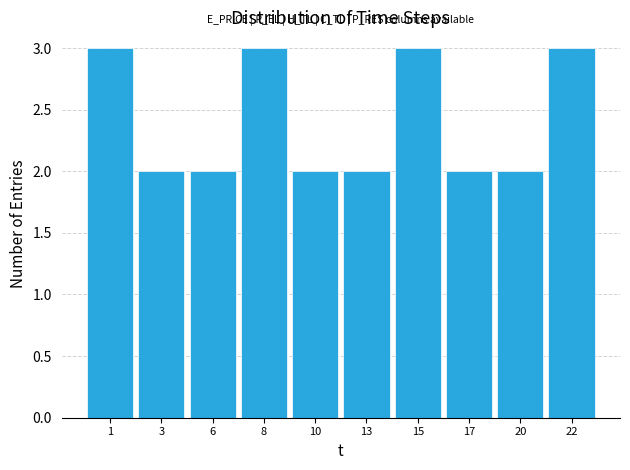

Reading left to right, transcribe all the data shown in this chart.

1=3	3=2	6=2	8=3	10=2	13=2	15=3	17=2	20=2	22=3